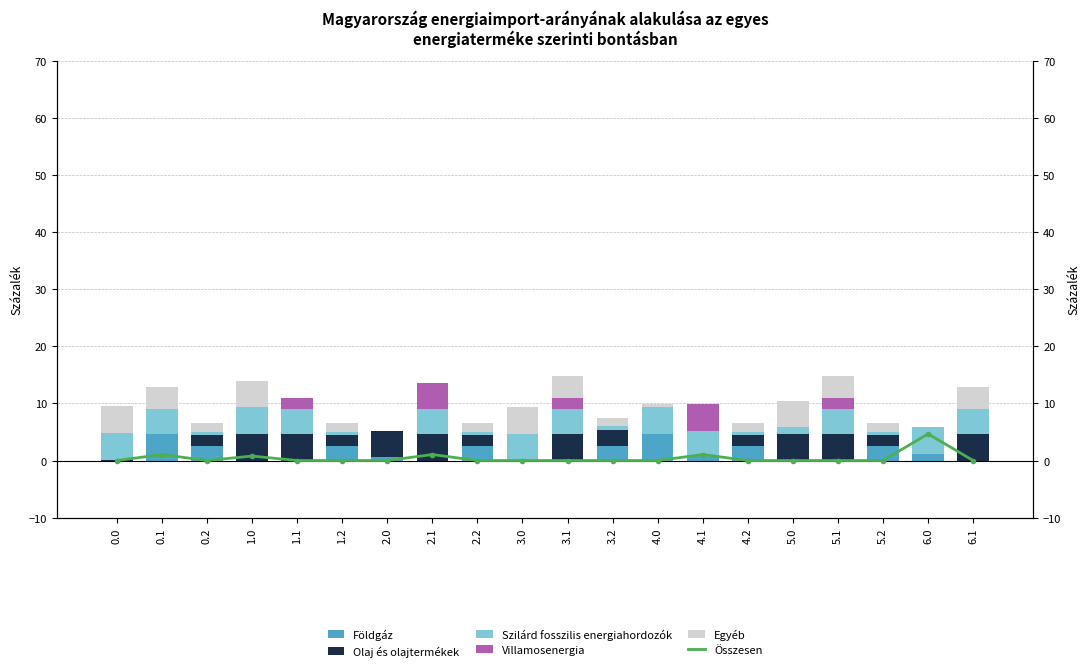

Rank the series at 3.0 from lowest to highest value.

Összesen, Földgáz, Olaj és olajtermékek, Villamosenergia, Szilárd fosszilis energiahordozók, Egyéb